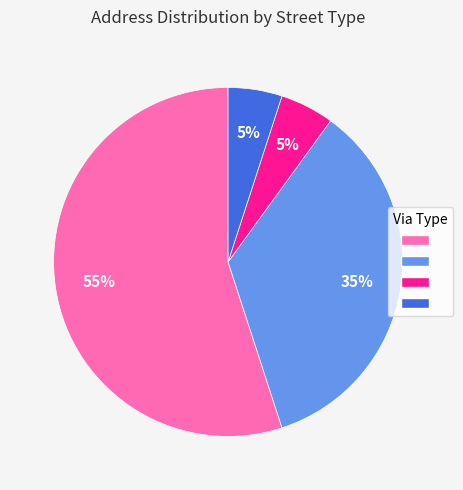

To the nearest percent, what is the average slice percentage?

25%